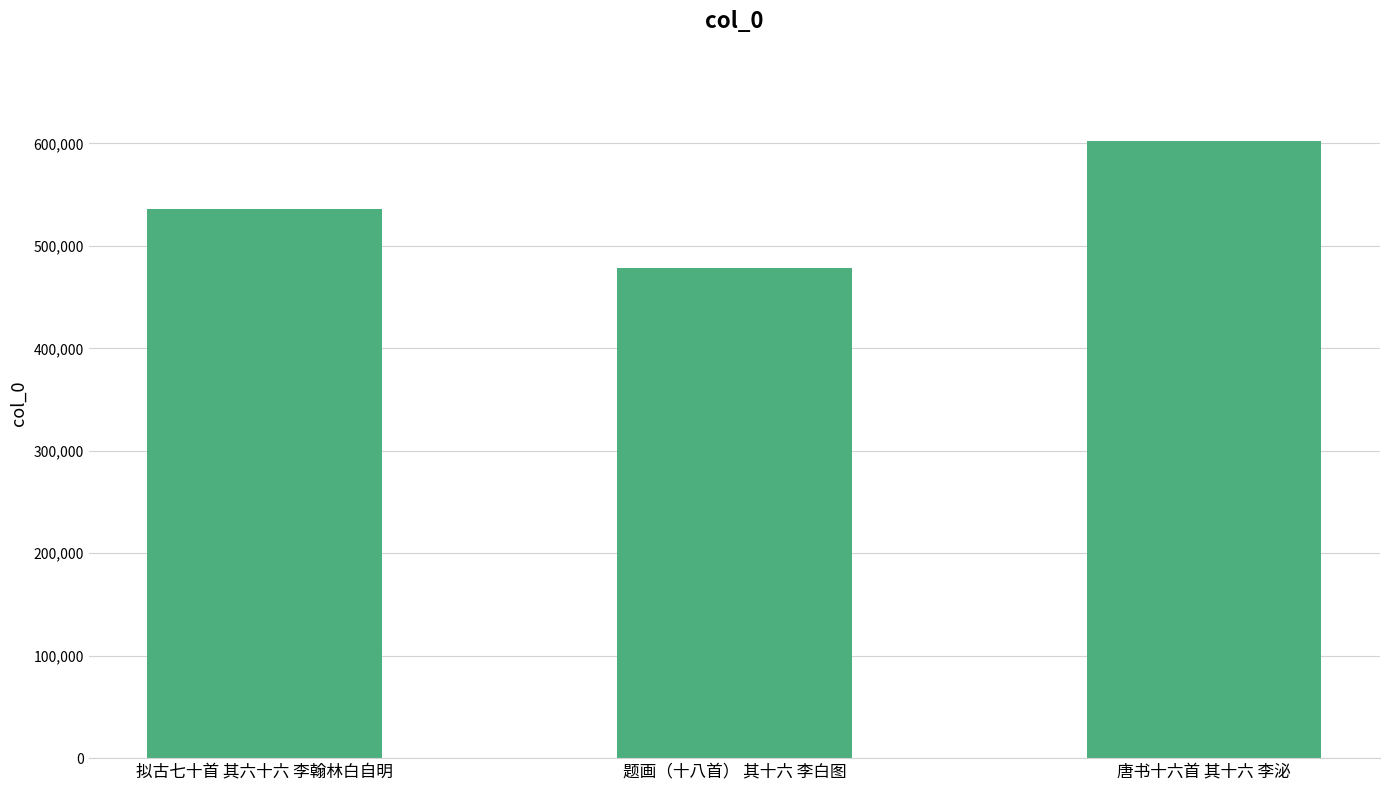

Is it true that the value at 唐书十六首 其十六 李泌 is 602050?

True